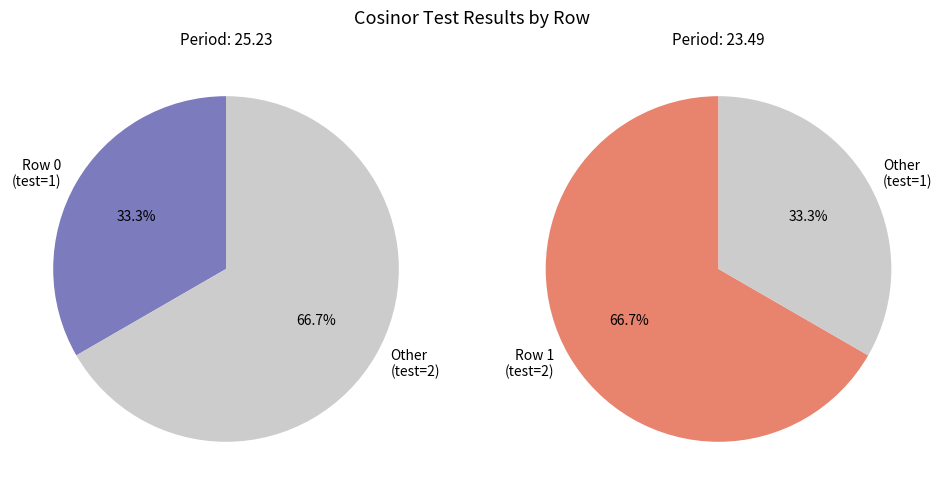

What is the largest slice in the pie chart?

1